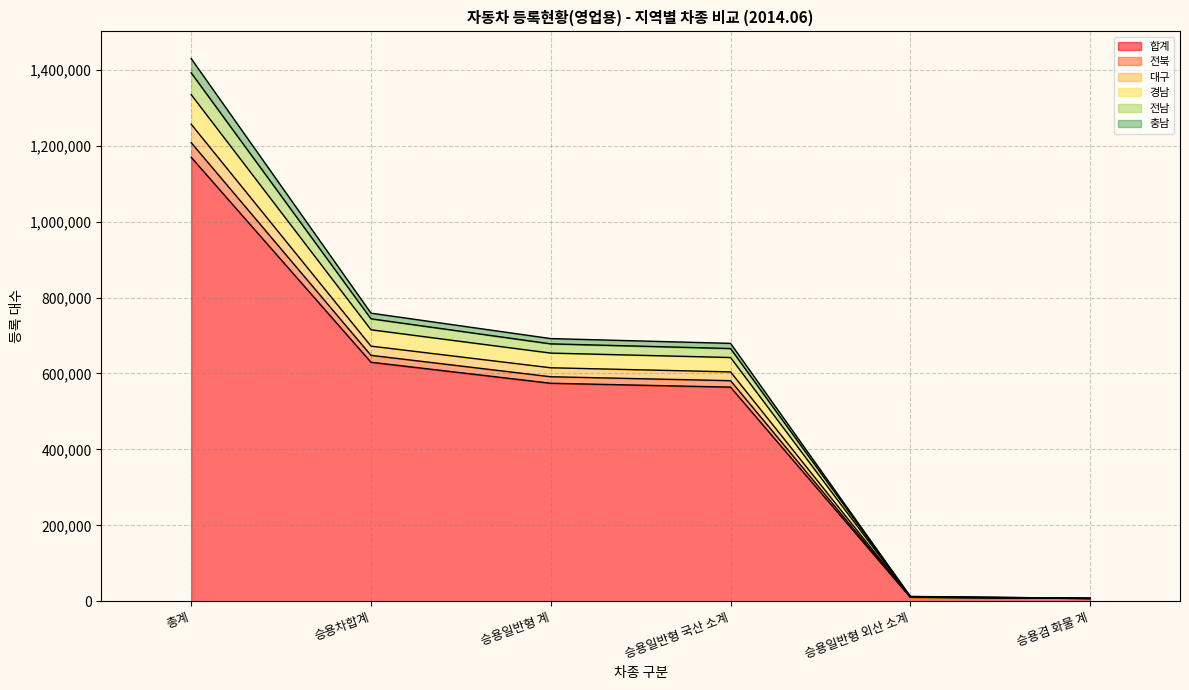

True or false: 충남 has more than 0 points higher than both neighbors.

False